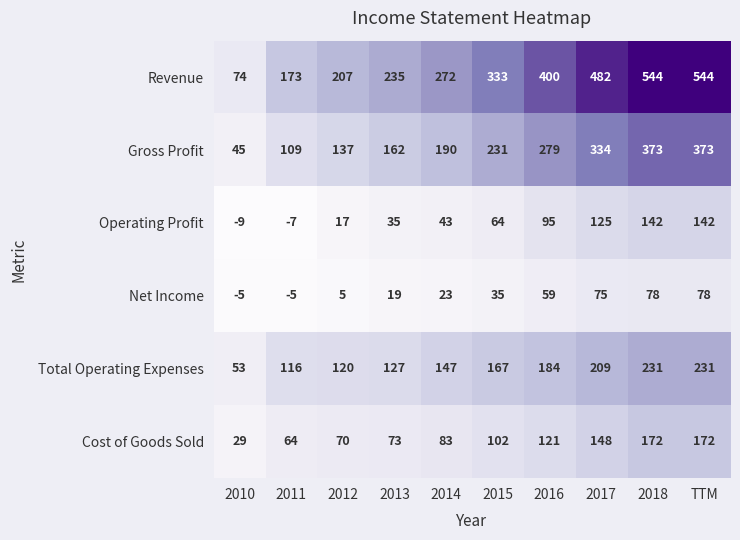

How many data points does each series have?

10